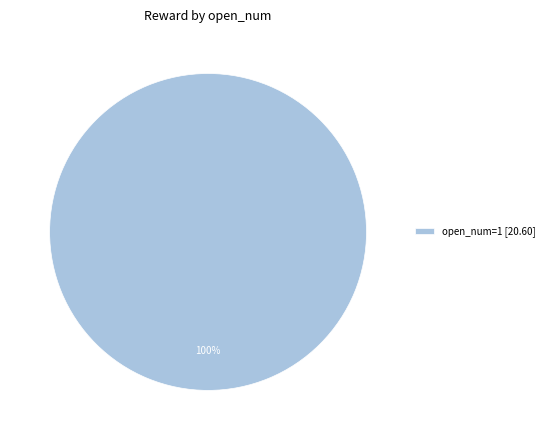

Is there a majority slice in this chart?

Yes